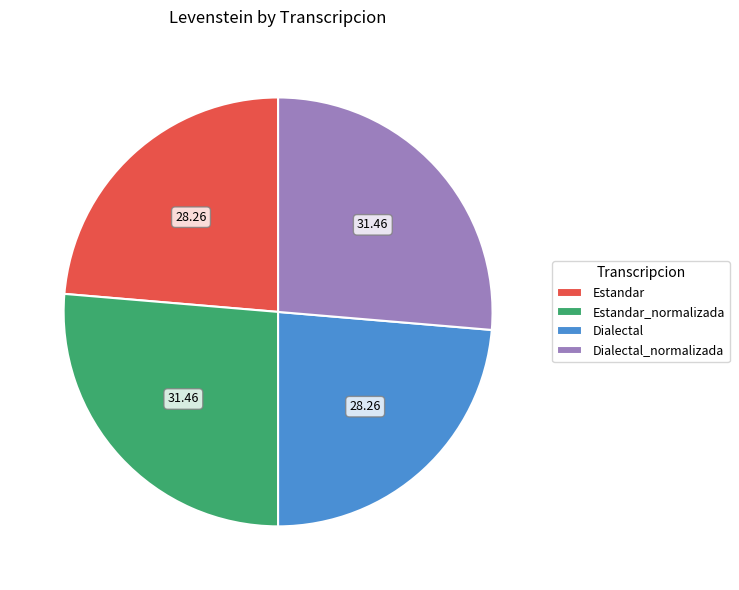

Approximately how many times larger is the value at Dialectal compared to Estandar_normalizada?

0.9